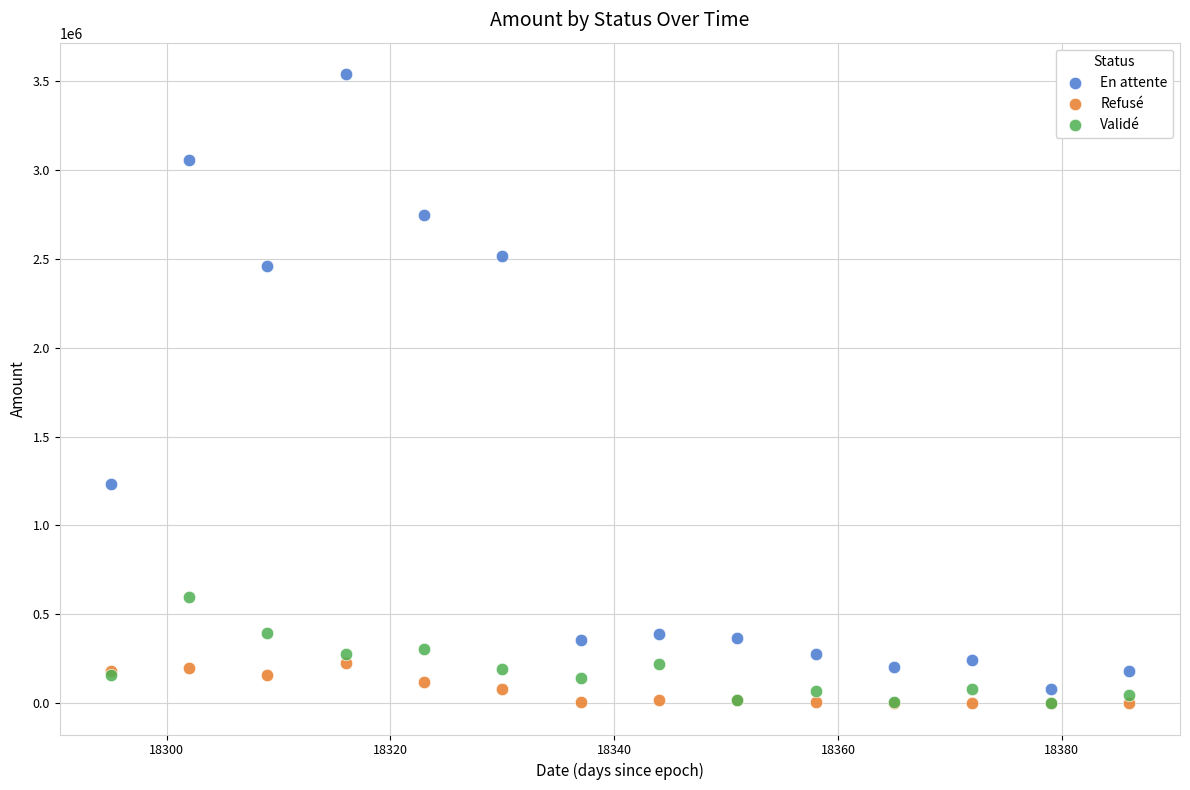

Across all series, what Y value is closest to 1769875?

1230992.4